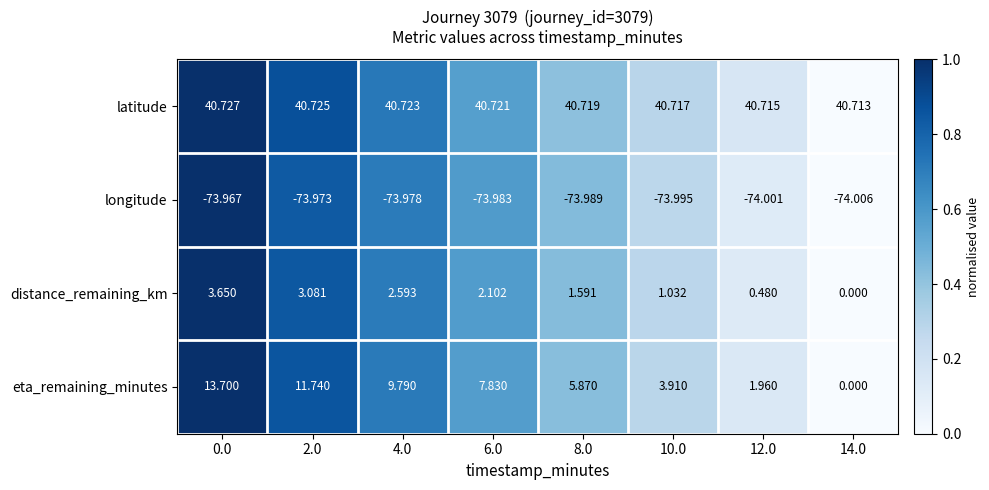

Which series changed the most between 4.0 and 6.0?

eta_remaining_minutes